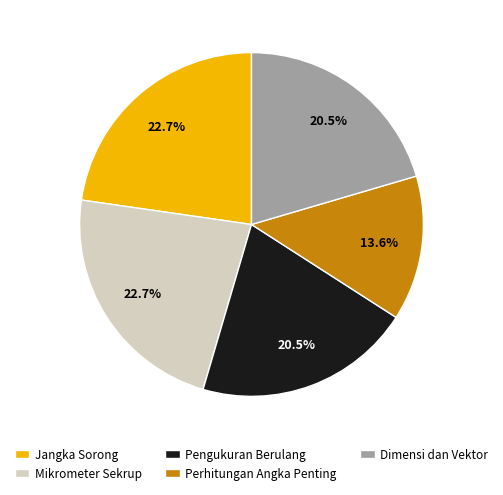

What is the smallest slice in the pie chart?

Perhitungan Angka Penting